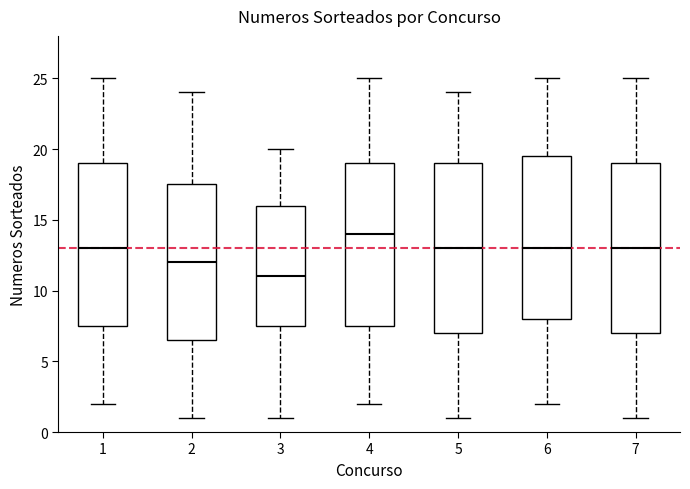

Where does the median line of the box at x = 3 sit on the y-axis? The values are not printed on the chart, so give them approximately, as read against the axis.

11.0